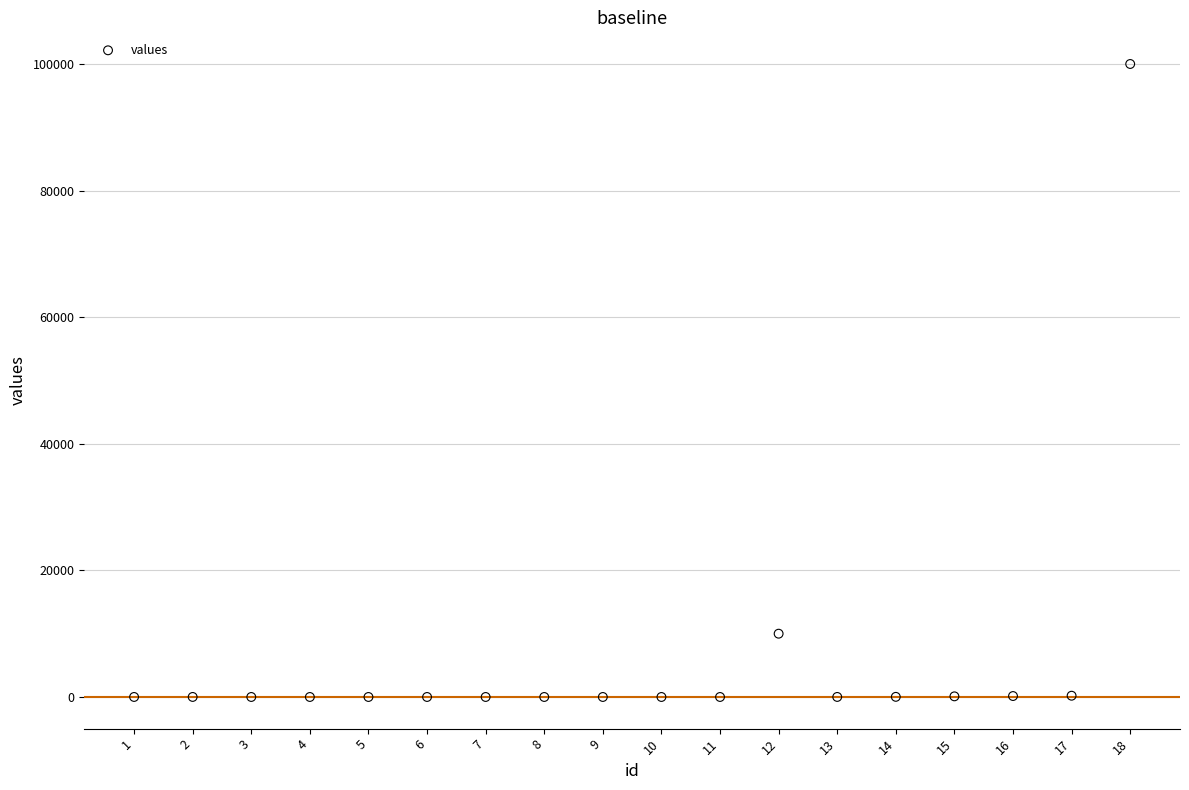

What is the range of X values (max minus min)?

17